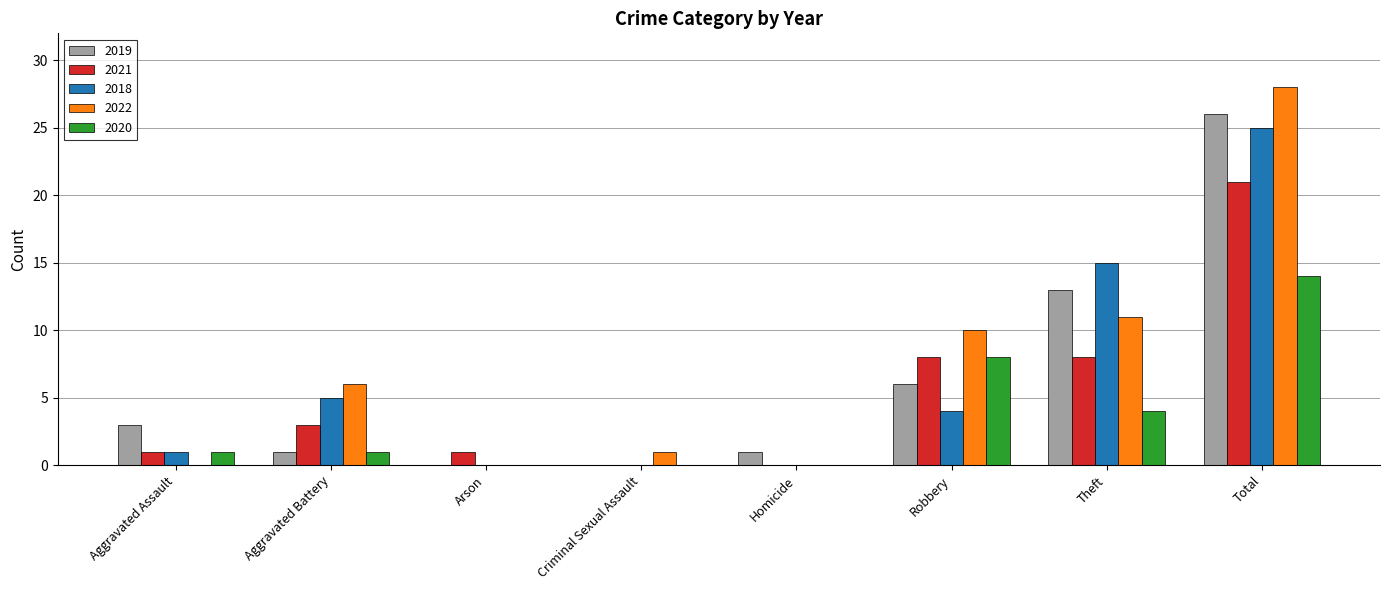

Reading left to right, list all the values displayed in this chart.

2019: 3	1	0	0	1	6	13	26
2021: 1	3	1	0	0	8	8	21
2018: 1	5	0	0	0	4	15	25
2022: 0	6	0	1	0	10	11	28
2020: 1	1	0	0	0	8	4	14